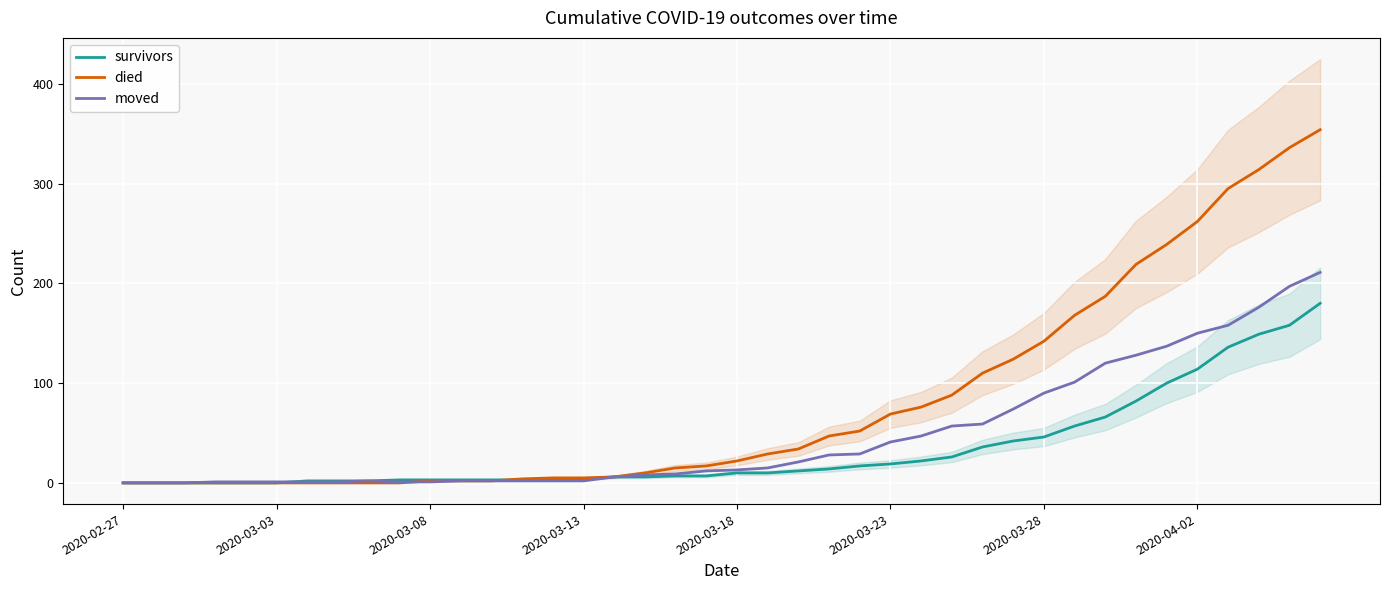

What is the maximum value for died?

354